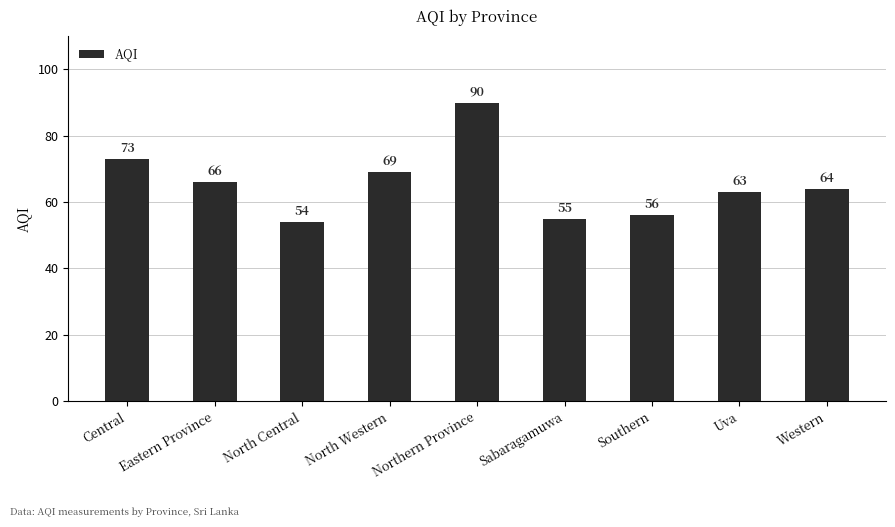

What is the value of the 3rd bar from the left?

54